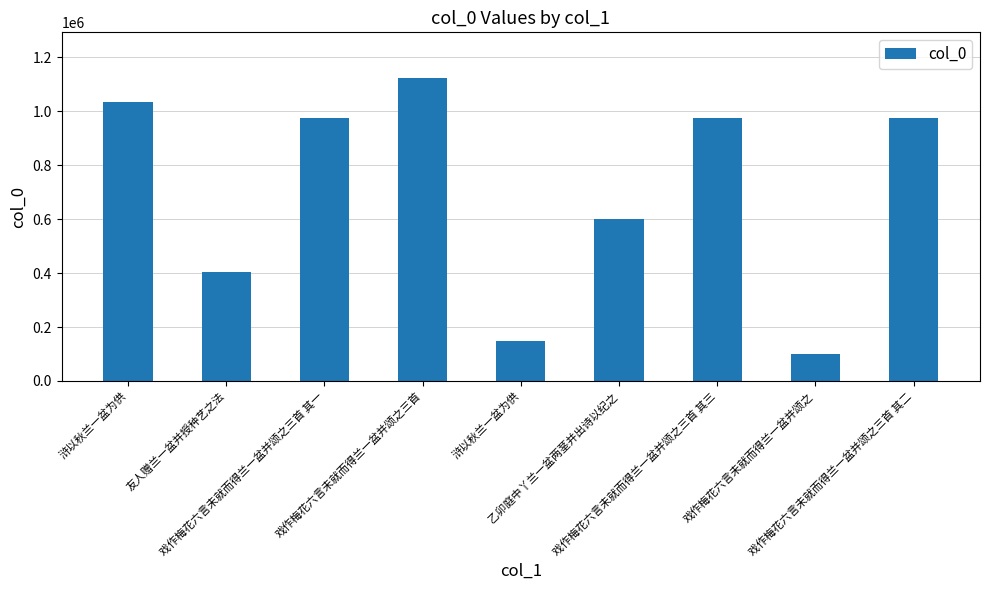

What is the difference between the maximum and second lowest values?

976391